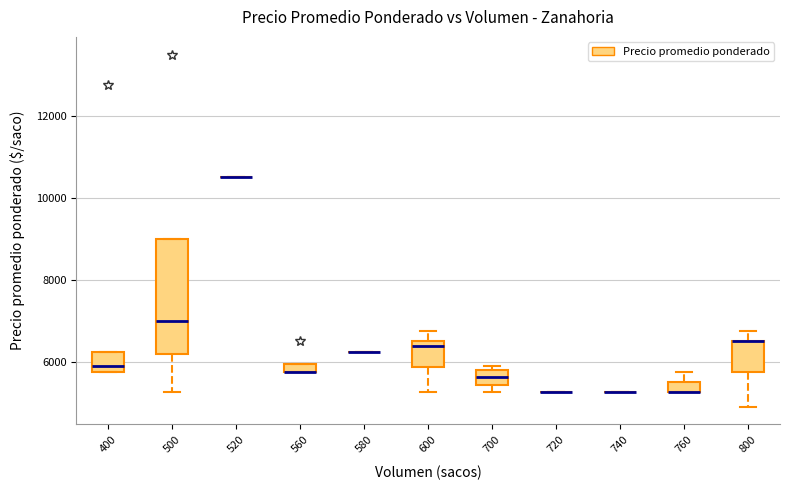

Comparing the boxes themselves (not the whiskers), which one is the tallest?

500